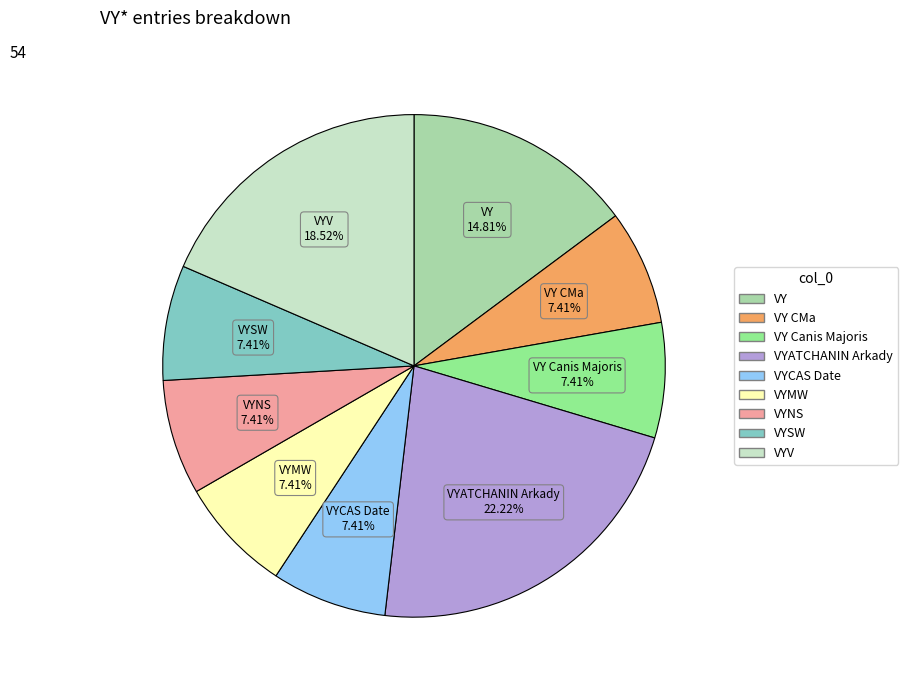

Is there a majority slice in this chart?

No